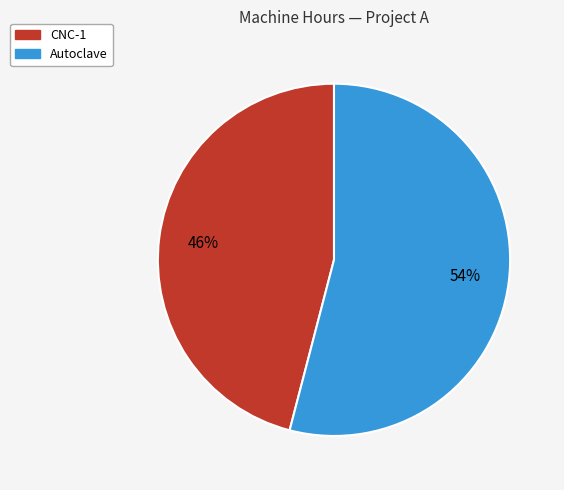

To the nearest percent, what is the difference between the Autoclave and CNC-1 slice percentages?

8%